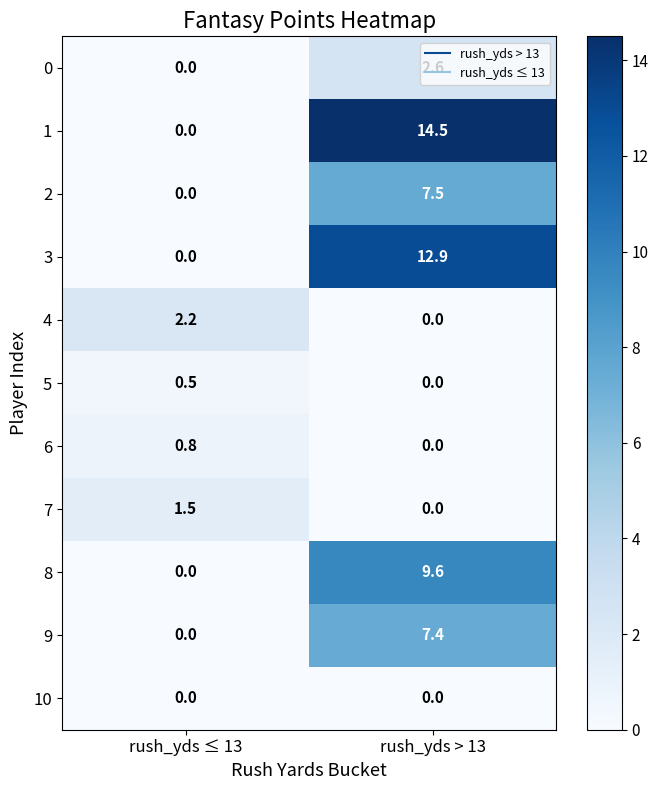

Which series has the largest range (max minus min)?

1